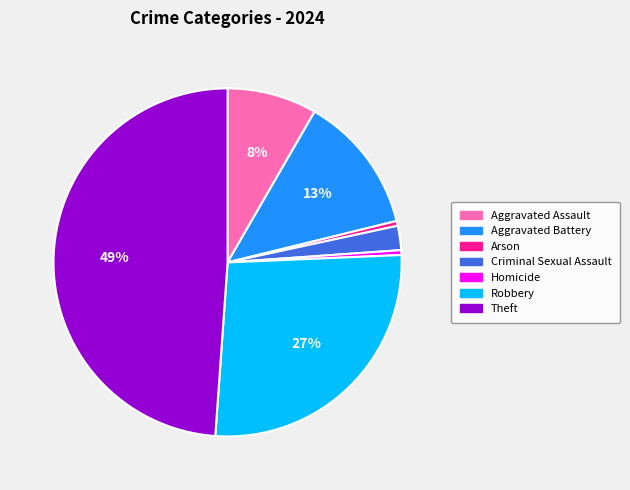

Do Robbery and Criminal Sexual Assault together represent more than half of the pie?

No